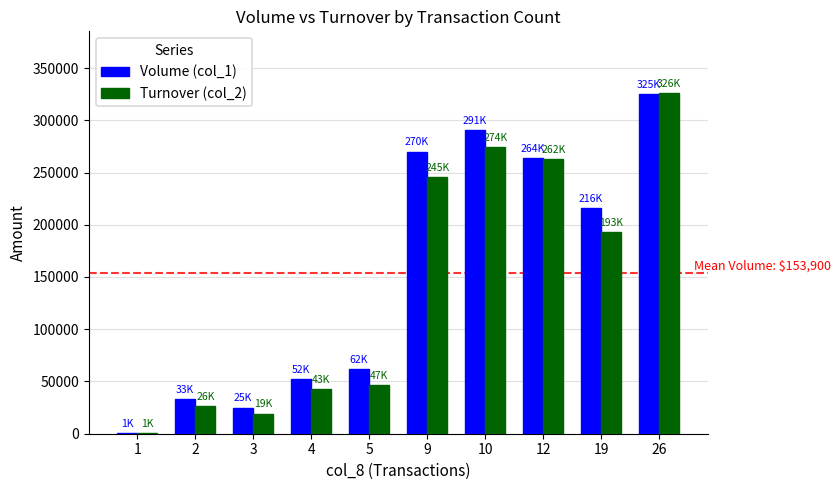

What is the maximum value shown in the chart?

326370